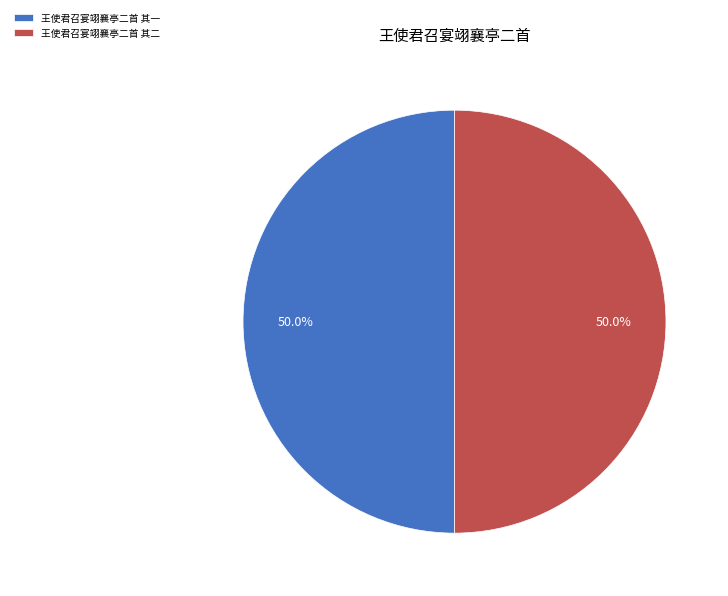

Approximately how many times larger is the value at 王使君召宴翊襄亭二首 其一 compared to 王使君召宴翊襄亭二首 其二?

1.0